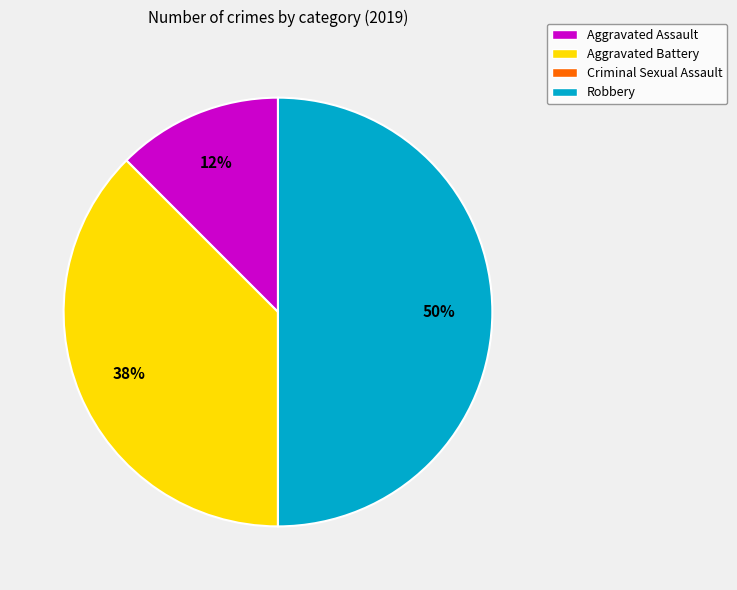

Does Aggravated Assault account for over 50% of the chart?

No